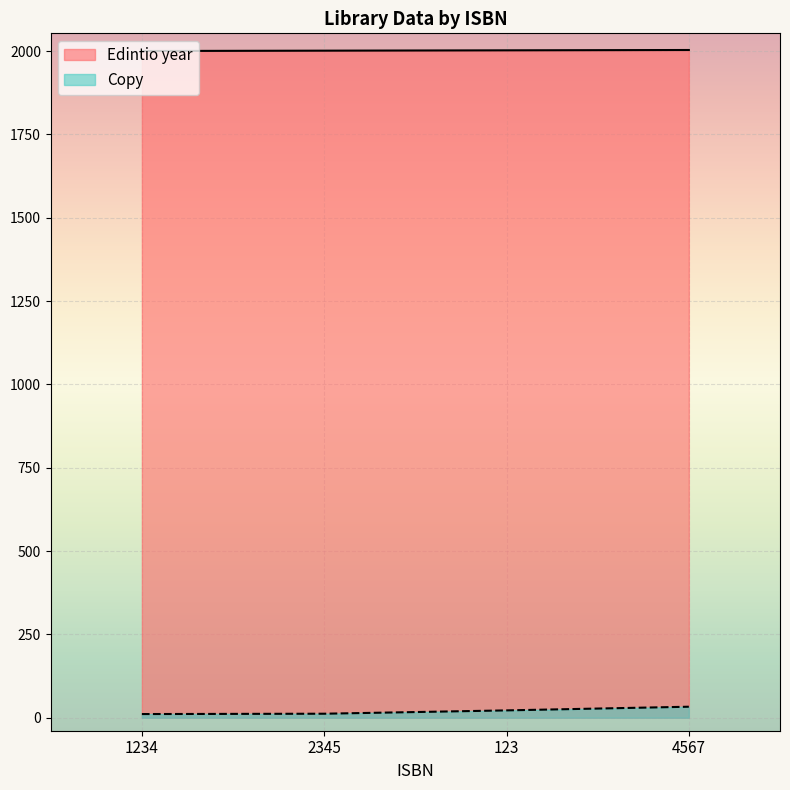

The value of Edintio year at 123 is 2002. True or false?

True